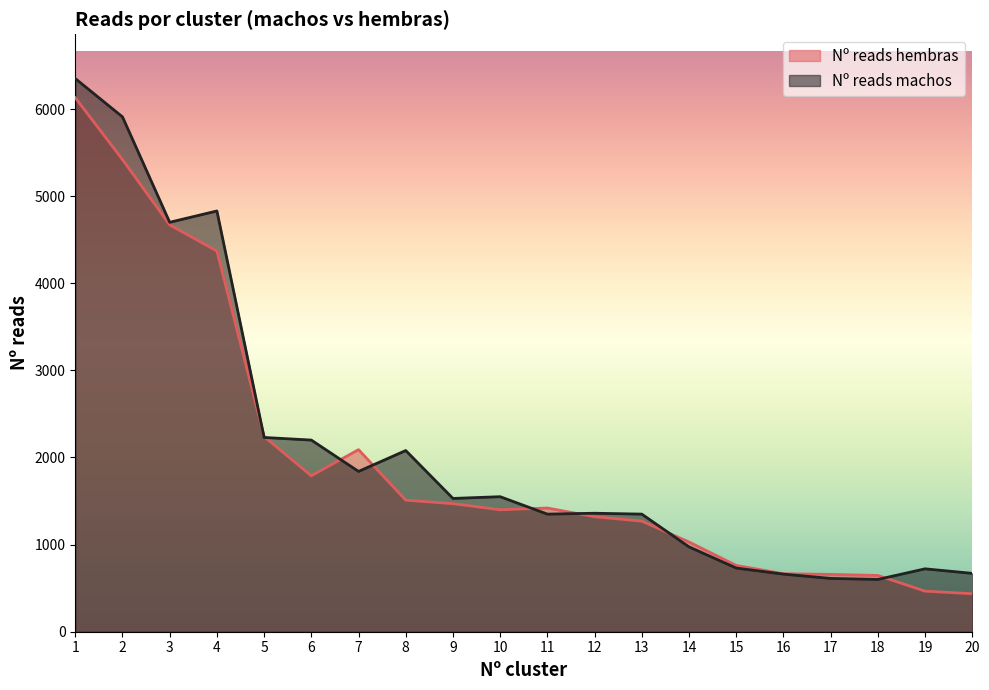

Reading left to right, what are all the values shown in this chart?

Nº reads hembras: 6130	5420	4670	4370	2240	1790	2090	1510	1470	1400	1420	1320	1270	1030	761	666	658	646	466	436
Nº reads machos: 6350	5910	4700	4830	2230	2200	1840	2080	1530	1550	1350	1360	1350	974	731	661	612	600	722	670